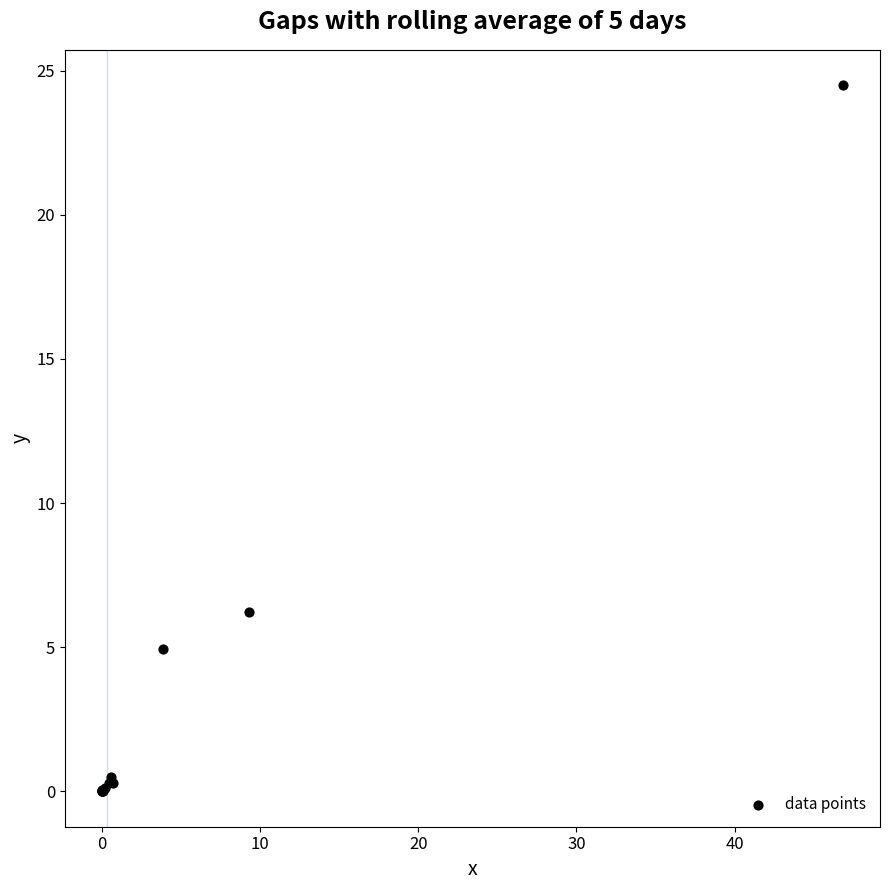

What Y value in the scatter plot is closest to 12?

6.2